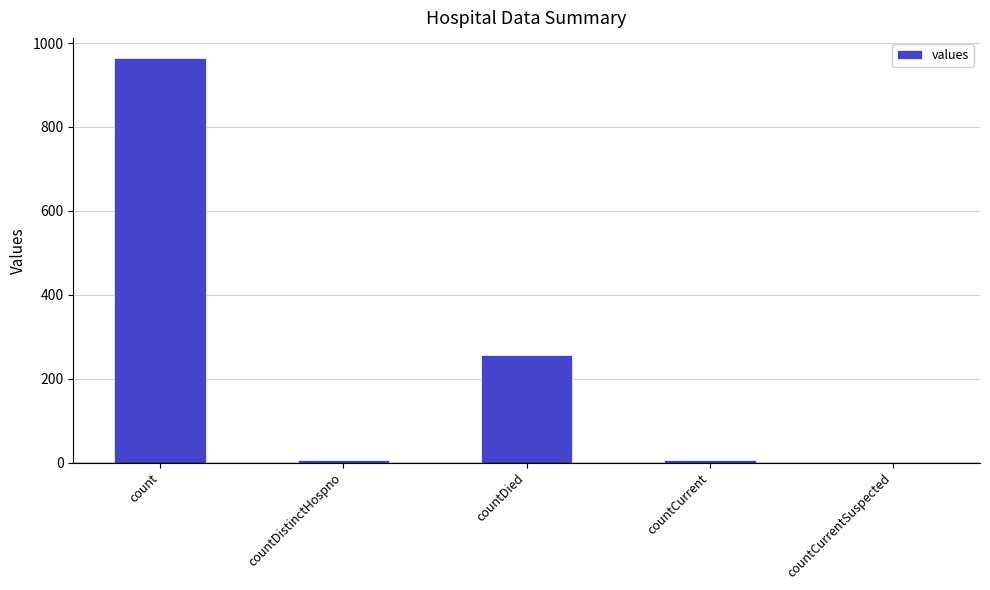

What is the change in value from countDied to countCurrent?

-250